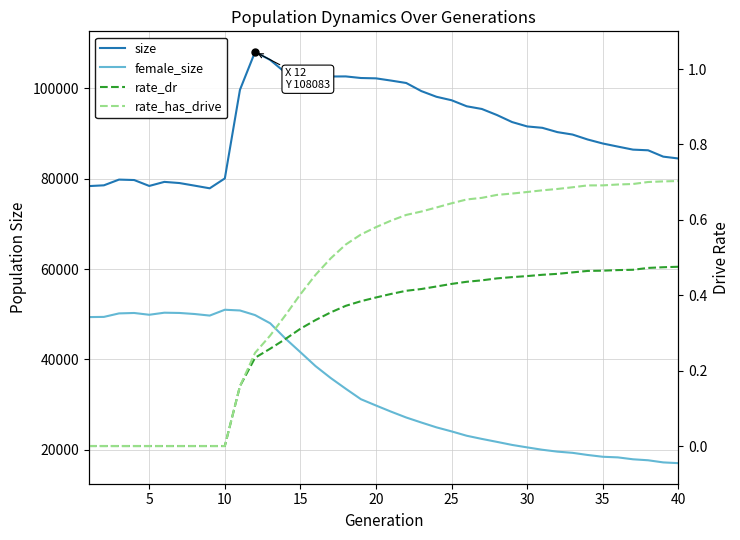

Reading left to right, what are all the values shown in this chart?

size: 78376.0	78547.0	79815.0	79719.0	78411.0	79309.0	79050.0	78475.0	77885.0	80076.0	99682.0	108083.0	106302.0	103506.0	102539.0	101989.0	102637.0	102655.0	102303.0	102226.0	101731.0	101199.0	99404.0	98146.0	97379.0	96045.0	95449.0	94110.0	92554.0	91582.0	91278.0	90324.0	89788.0	88692.0	87806.0	87118.0	86449.0	86302.0	84897.0	84489.0
female_size: 49378.0	49421.0	50195.0	50288.0	49893.0	50350.0	50293.0	50060.0	49713.0	51004.0	50844.0	49821.0	48007.0	44654.0	41606.0	38527.0	35900.0	33512.0	31203.0	29806.0	28441.0	27149.0	26039.0	24969.0	24075.0	23112.0	22411.0	21756.0	21081.0	20535.0	20010.0	19596.0	19329.0	18857.0	18459.0	18322.0	17900.0	17683.0	17213.0	17044.0
rate_dr: 0.0	0.0	0.0	0.0	0.0	0.0	0.0	0.0	0.0	0.0	0.2	0.2	0.3	0.3	0.3	0.3	0.4	0.4	0.4	0.4	0.4	0.4	0.4	0.4	0.4	0.4	0.4	0.4	0.4	0.5	0.5	0.5	0.5	0.5	0.5	0.5	0.5	0.5	0.5	0.5
rate_has_drive: 0.0	0.0	0.0	0.0	0.0	0.0	0.0	0.0	0.0	0.0	0.2	0.2	0.3	0.3	0.4	0.5	0.5	0.5	0.6	0.6	0.6	0.6	0.6	0.6	0.6	0.7	0.7	0.7	0.7	0.7	0.7	0.7	0.7	0.7	0.7	0.7	0.7	0.7	0.7	0.7